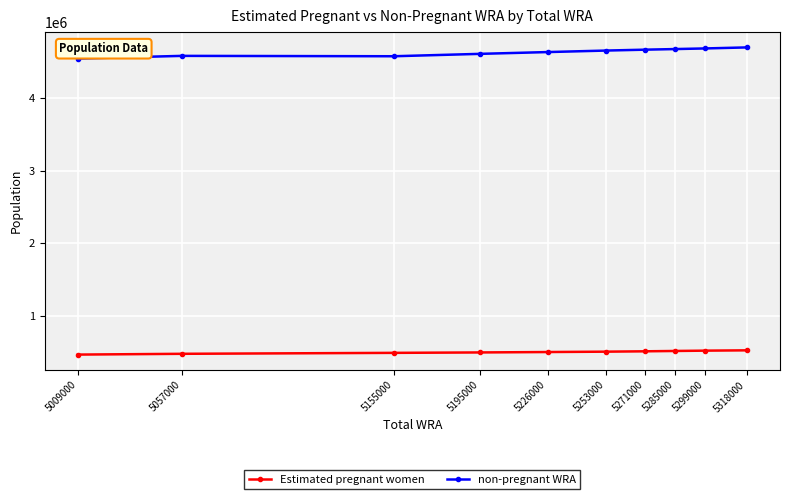

What is the minimum value shown in the chart?

463023.2